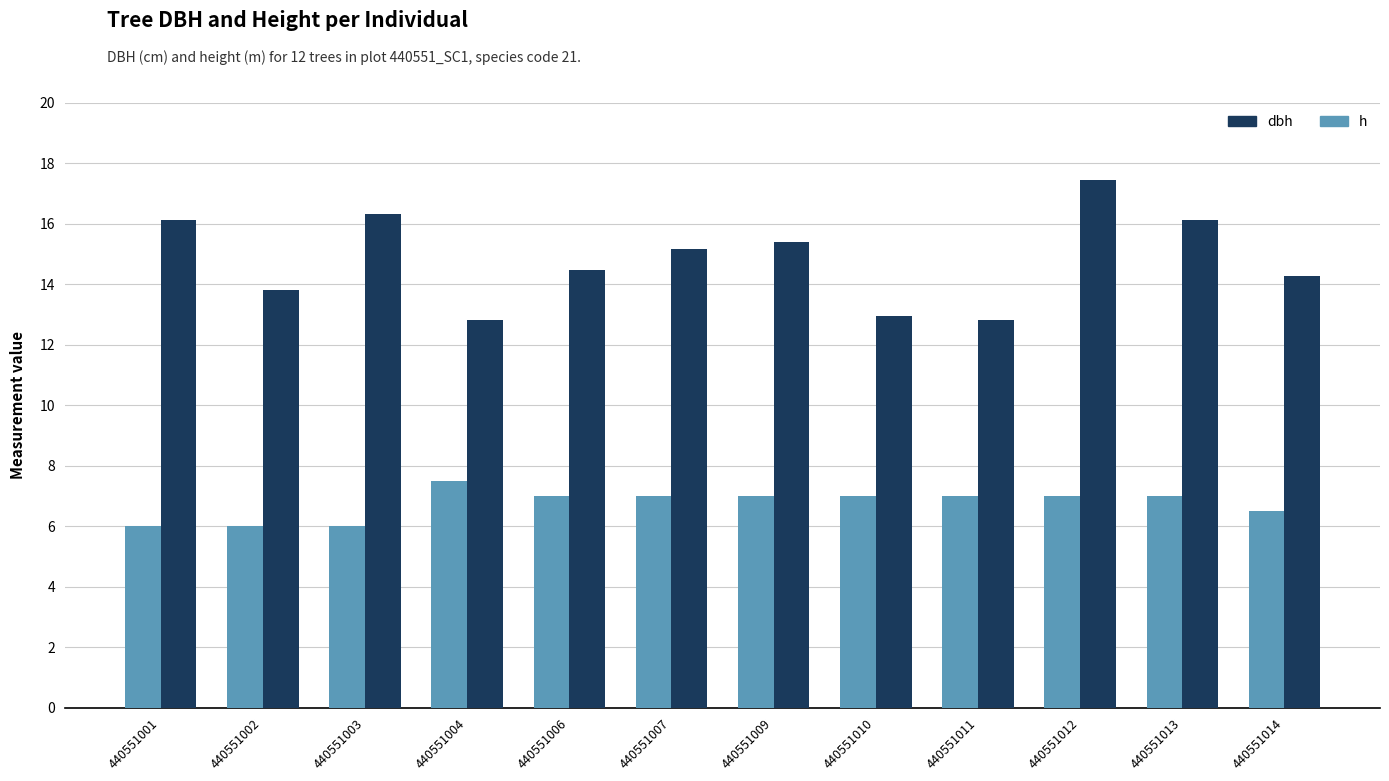

What are all the series names shown in the legend?

dbh, h